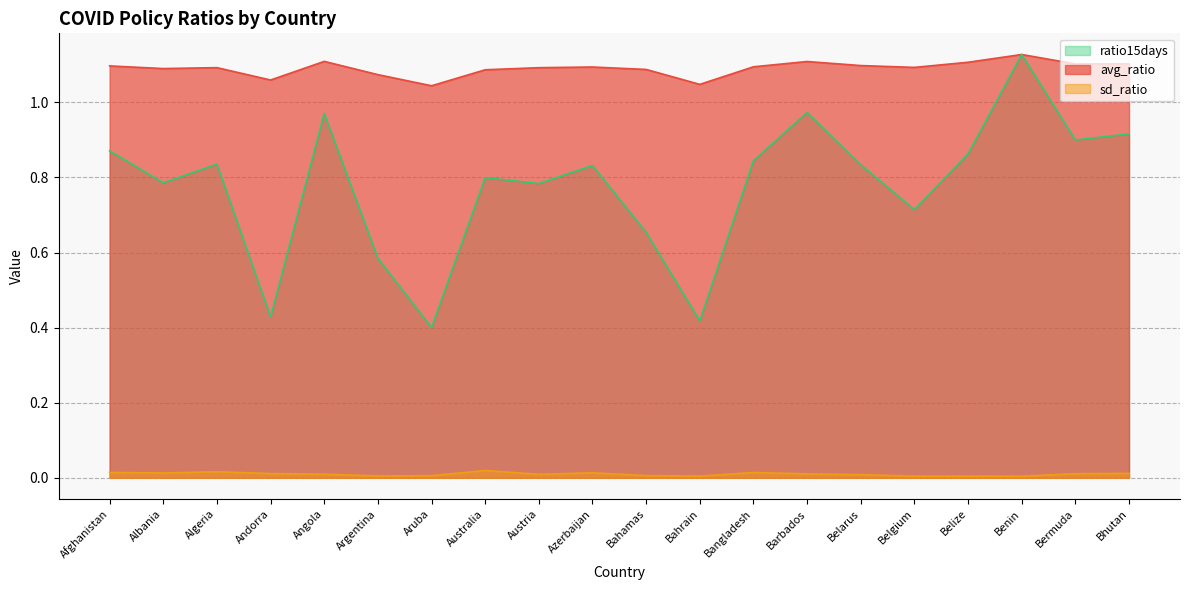

True or false: sd_ratio and avg_ratio cross at least once.

False